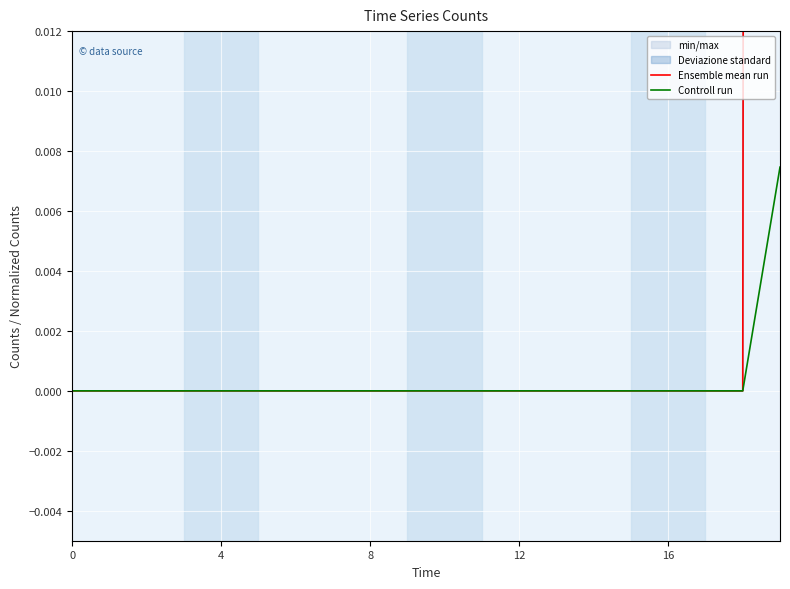

Is it true that Controll run equals 0.0 at 0?

True